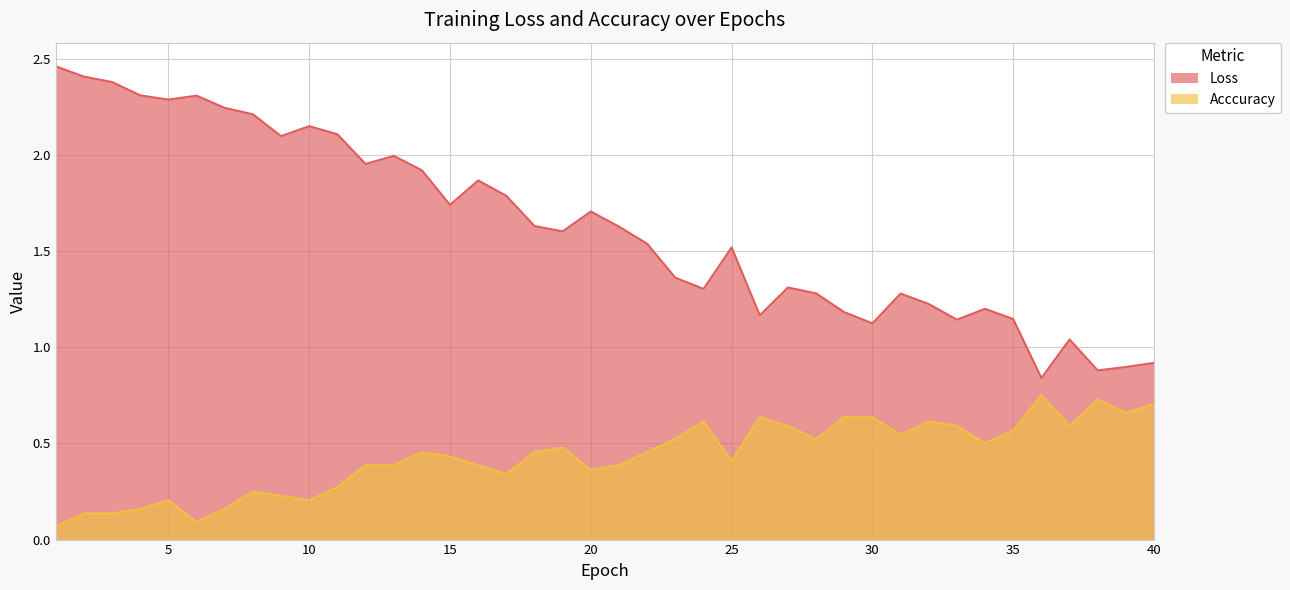

Reading left to right, transcribe all the data shown in this chart.

Loss: 2.5	2.4	2.4	2.3	2.3	2.3	2.2	2.2	2.1	2.1	2.1	2.0	2.0	1.9	1.7	1.9	1.8	1.6	1.6	1.7	1.6	1.5	1.4	1.3	1.5	1.2	1.3	1.3	1.2	1.1	1.3	1.2	1.1	1.2	1.1	0.8	1.0	0.9	0.9	0.9
Acccuracy: 0.1	0.1	0.1	0.2	0.2	0.1	0.2	0.2	0.2	0.2	0.3	0.4	0.4	0.5	0.4	0.4	0.3	0.5	0.5	0.4	0.4	0.5	0.5	0.6	0.4	0.6	0.6	0.5	0.6	0.6	0.5	0.6	0.6	0.5	0.6	0.8	0.6	0.7	0.7	0.7